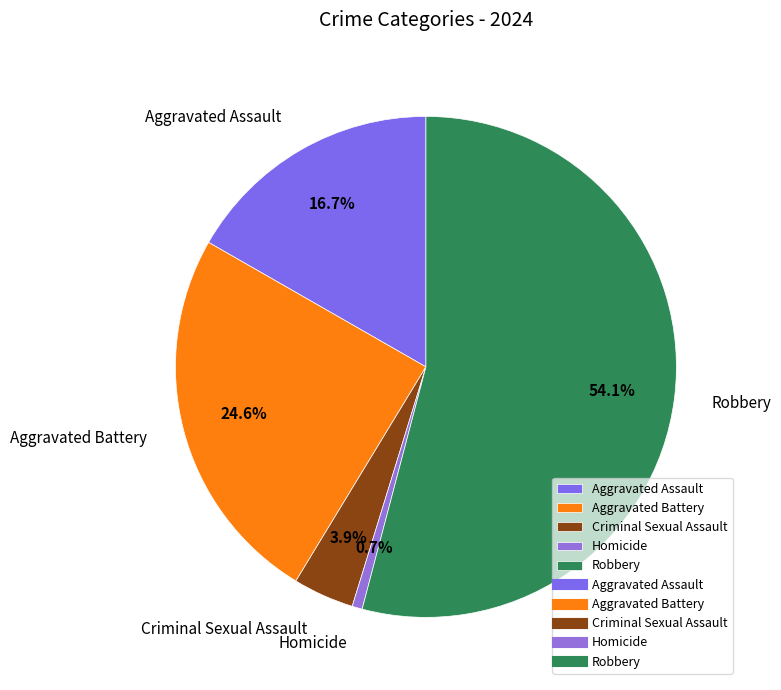

Rank the categories by value from lowest to highest.

Homicide, Criminal Sexual Assault, Aggravated Assault, Aggravated Battery, Robbery